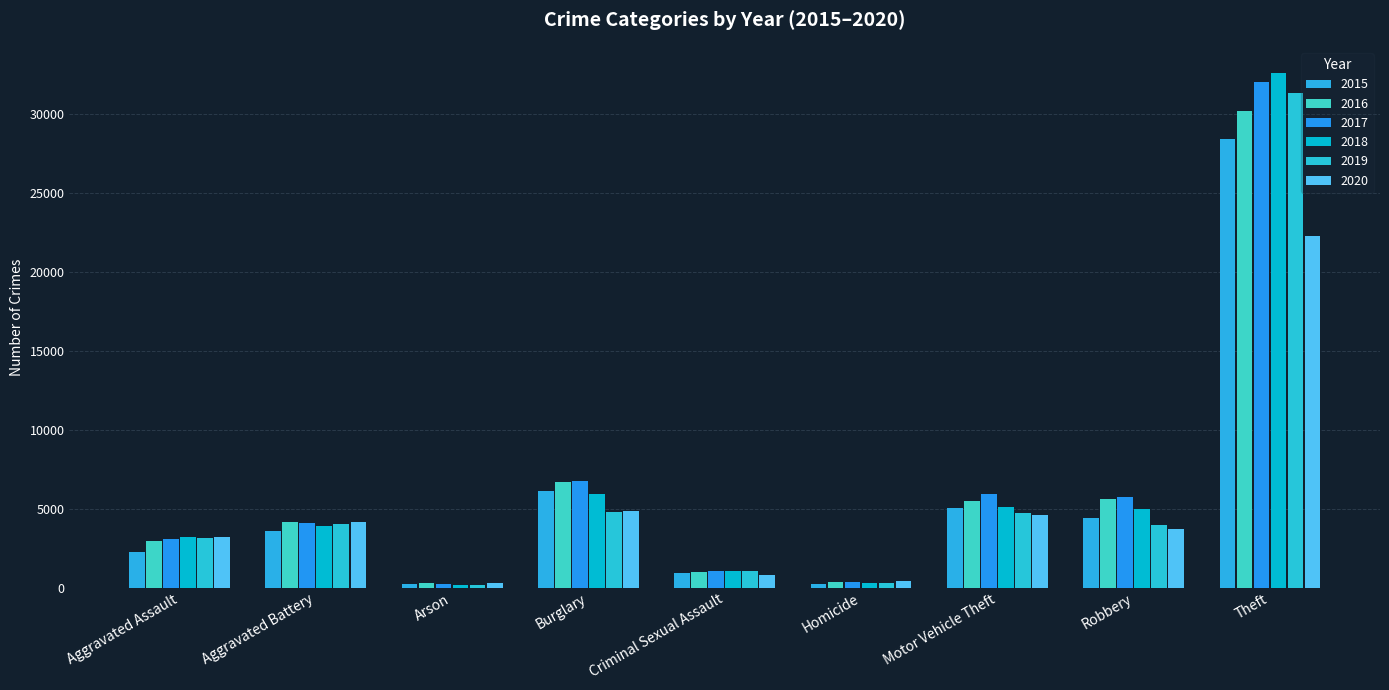

What is the sum of all 2016 values?

56687